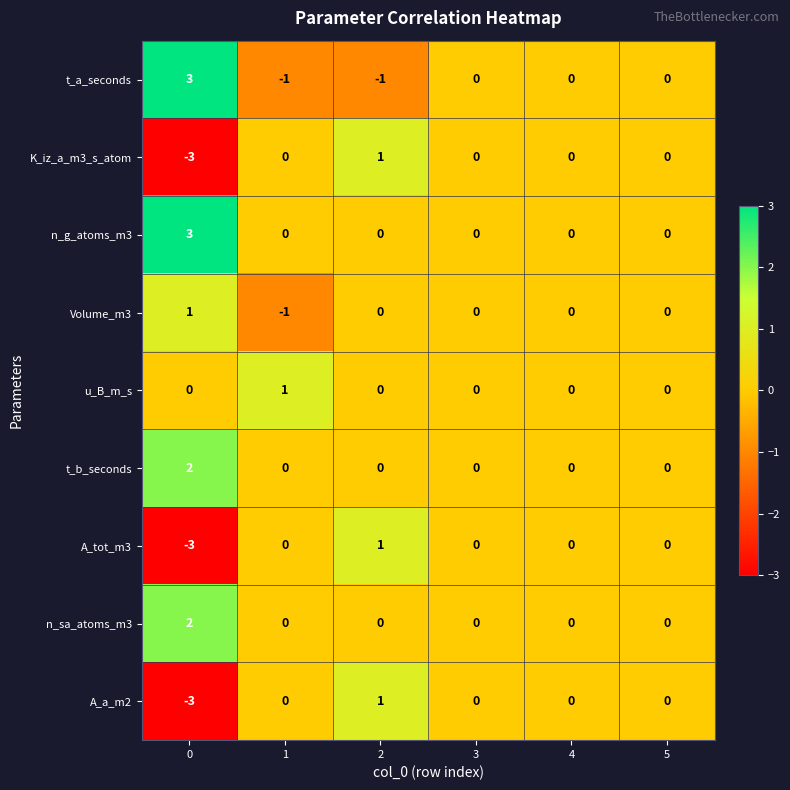

How many categories are shown in the chart?

6